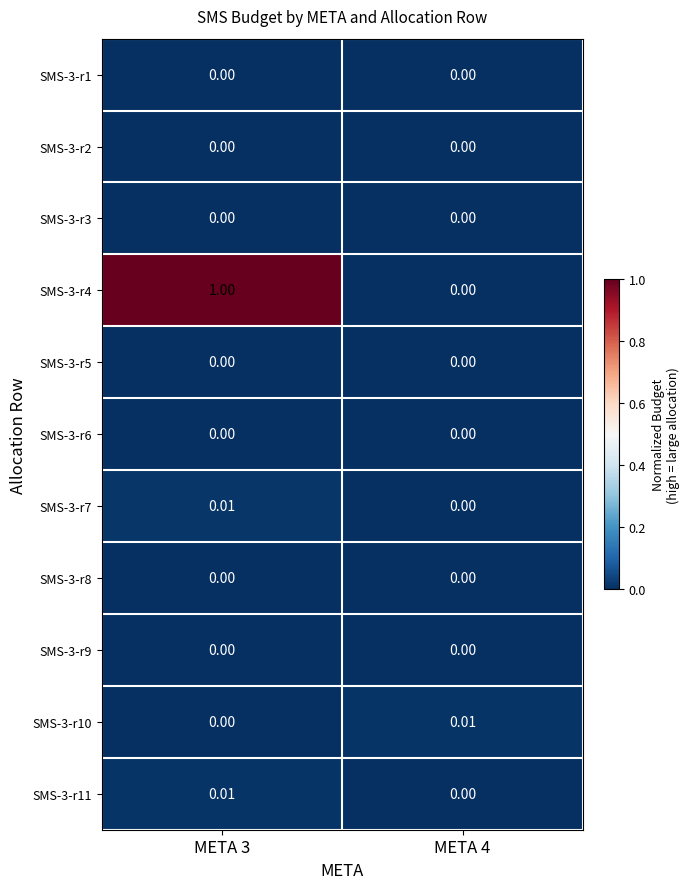

Between META 3 and META 4, which is larger?

META 3